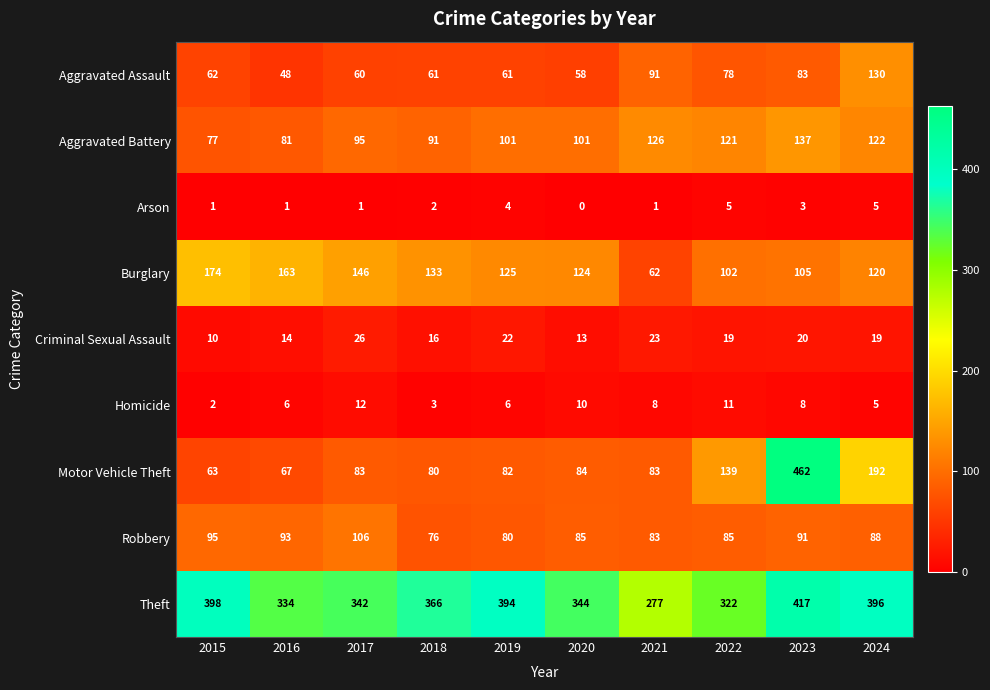

True or false: Burglary has a value of 163 at 2016.

True